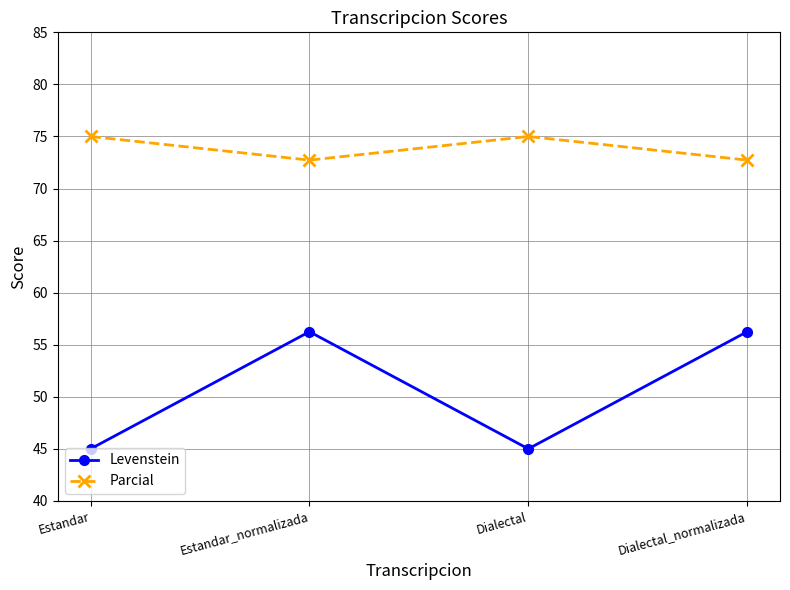

The value of Parcial at Estandar is 75.0. True or false?

True